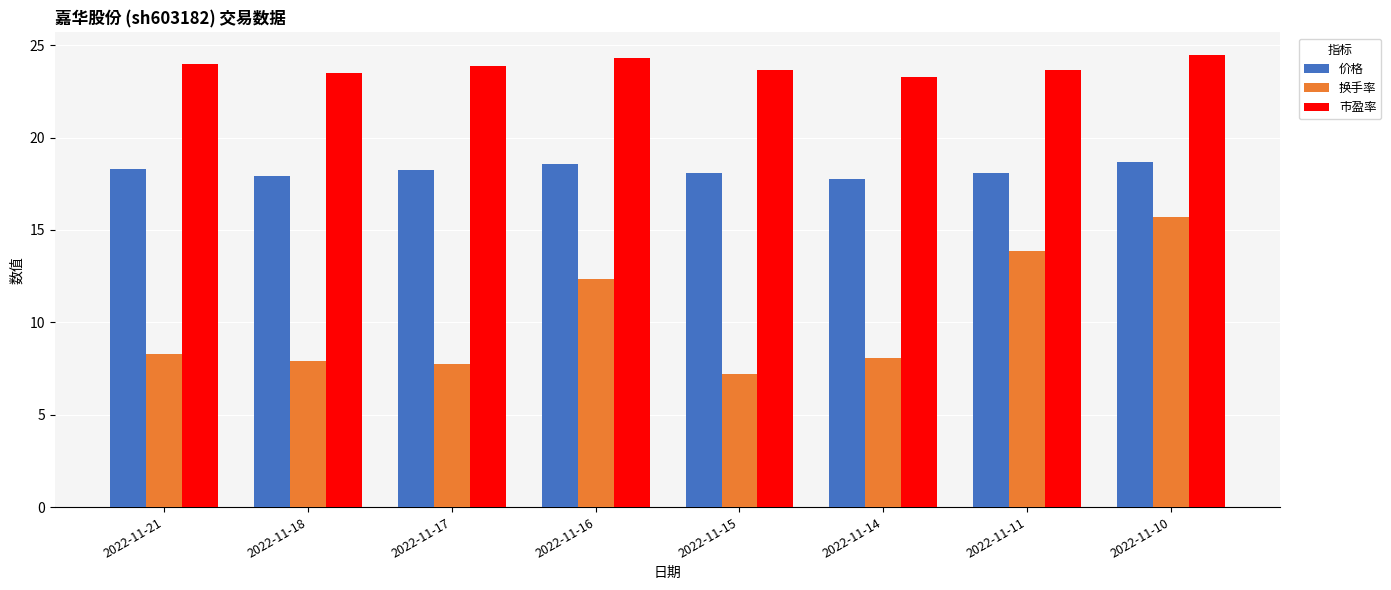

Read the 市盈率 value at 2022-11-16.

24.3